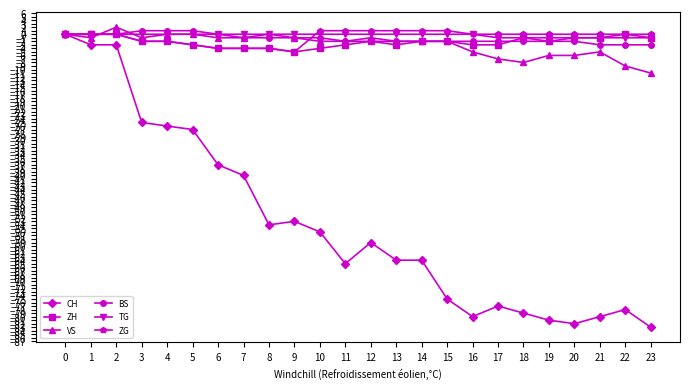

What is the spread (max minus min) of values at 12?

60